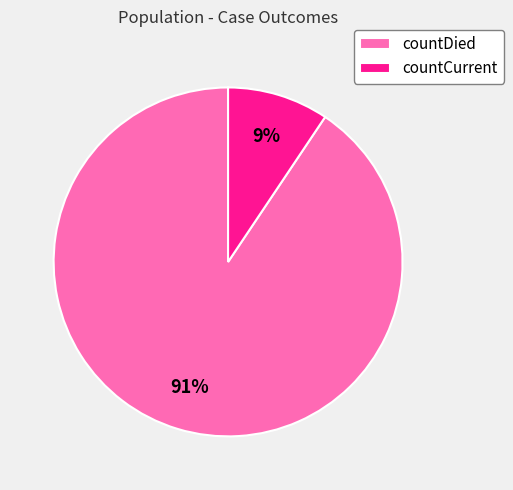

Does countDied account for over 50% of the chart?

Yes